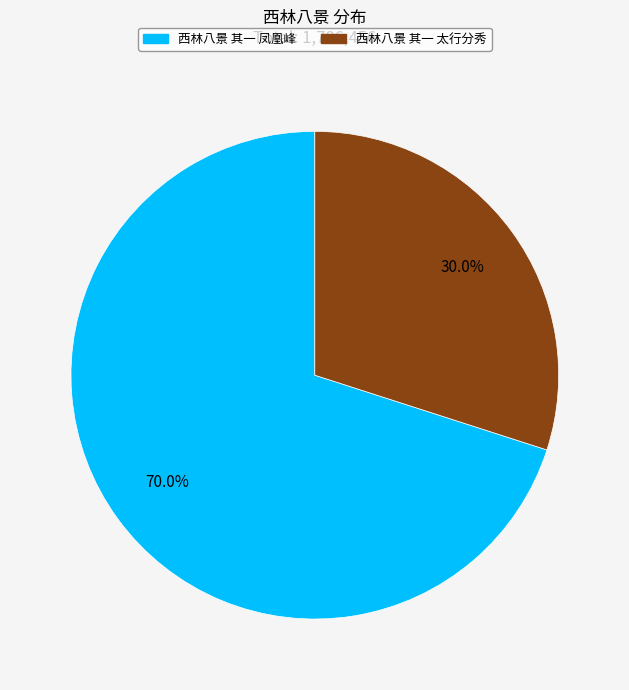

How many slices are in this pie chart?

2